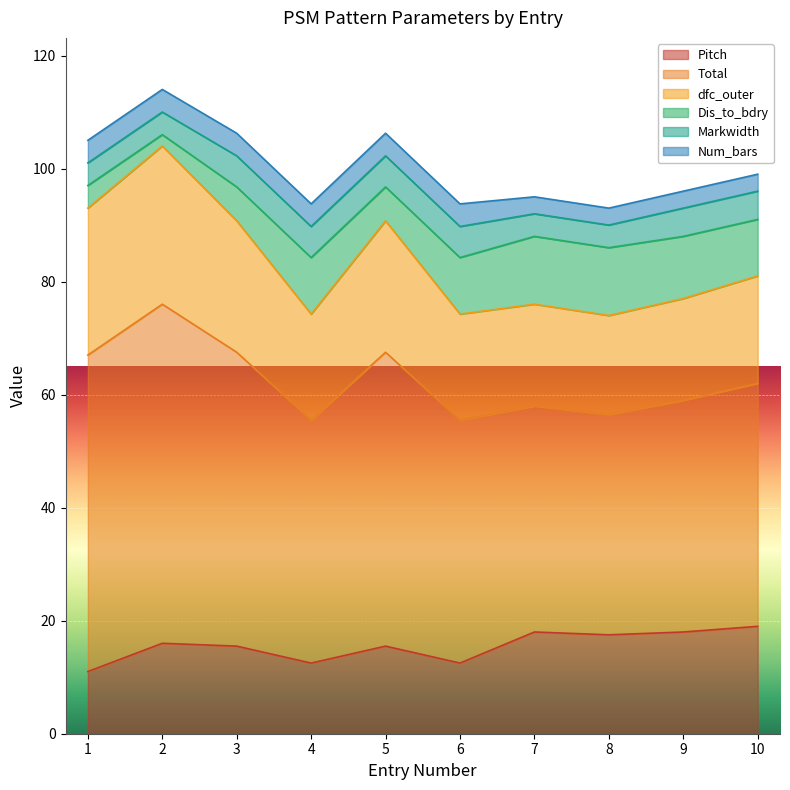

What is the sum of all Total values?

469.0